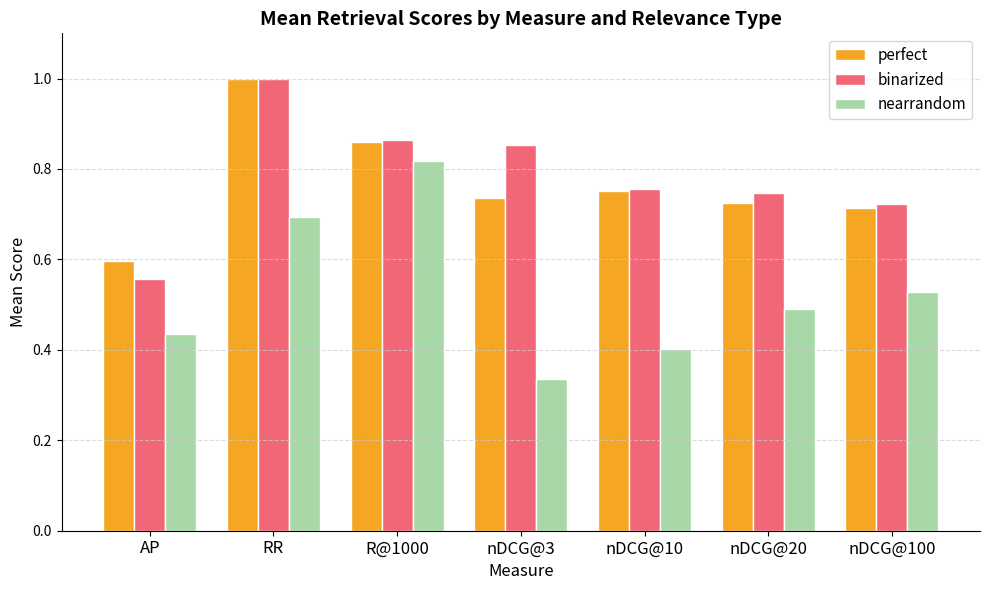

What is the total value across all series at nDCG@3?

1.9